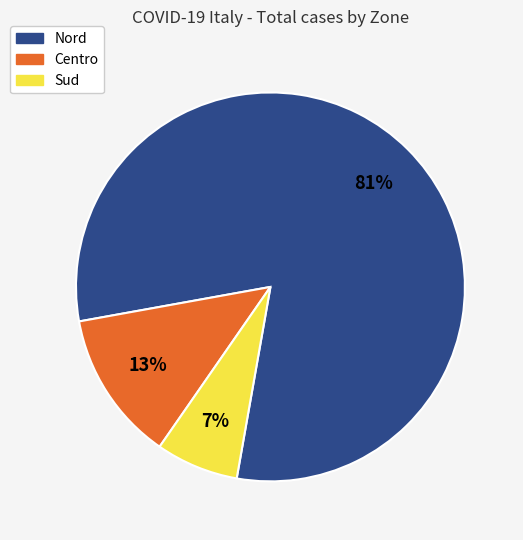

Does Nord account for over 50% of the chart?

Yes